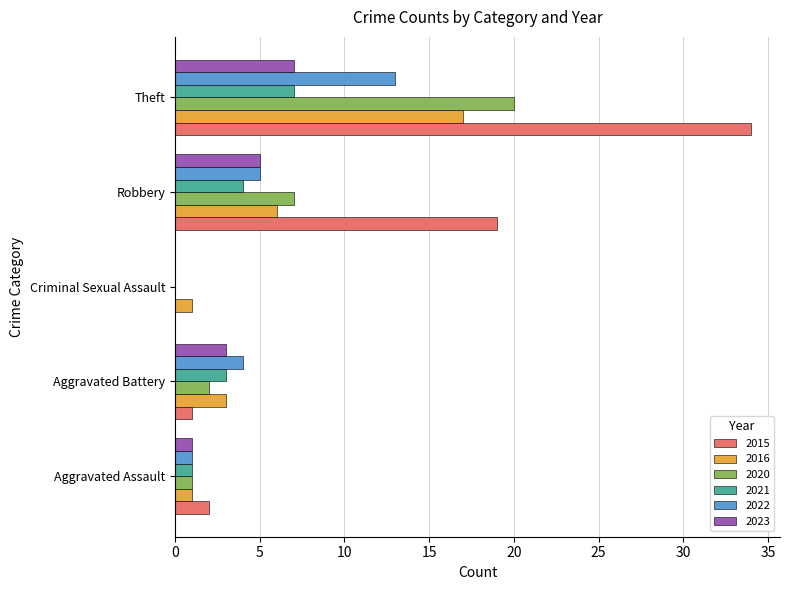

At which category is the sum across all series the highest?

Theft